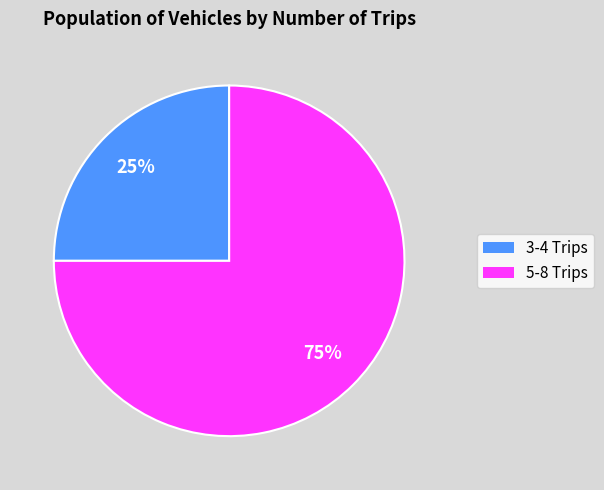

Is there any slice that represents more than half of the pie?

Yes